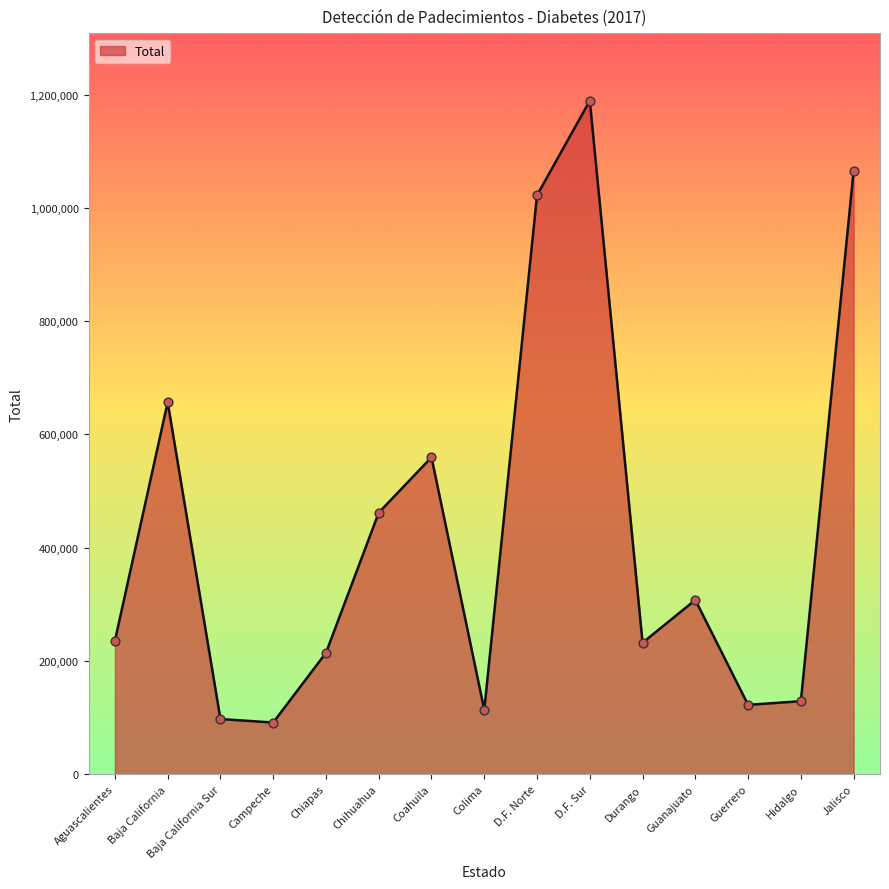

What is the change in value from Baja California Sur to Chihuahua?

+364346